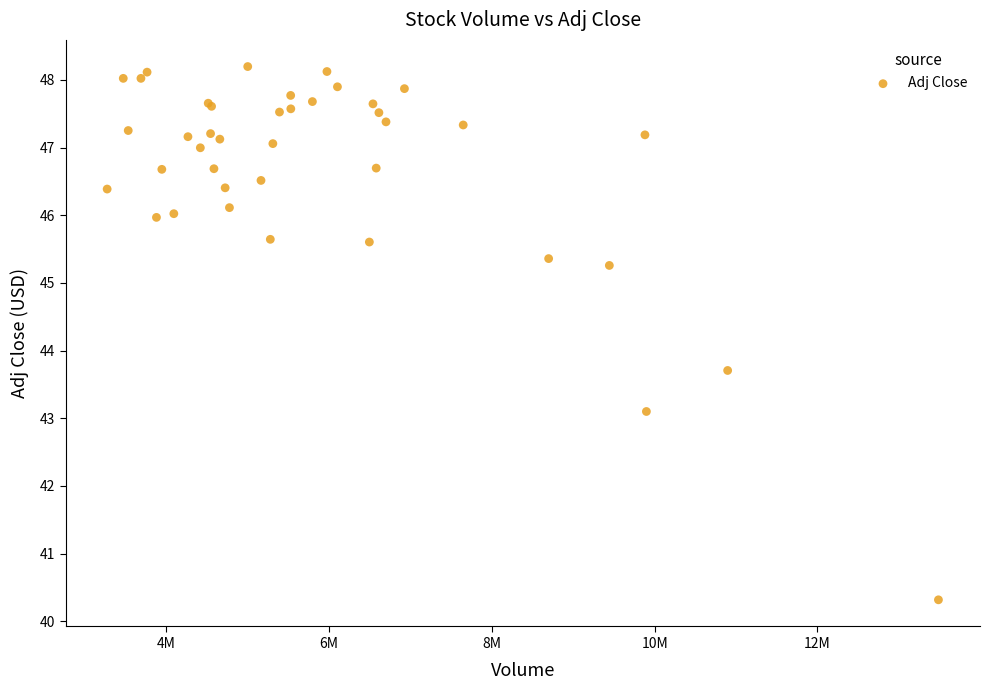

What Y value in the scatter plot is closest to 44?

43.7